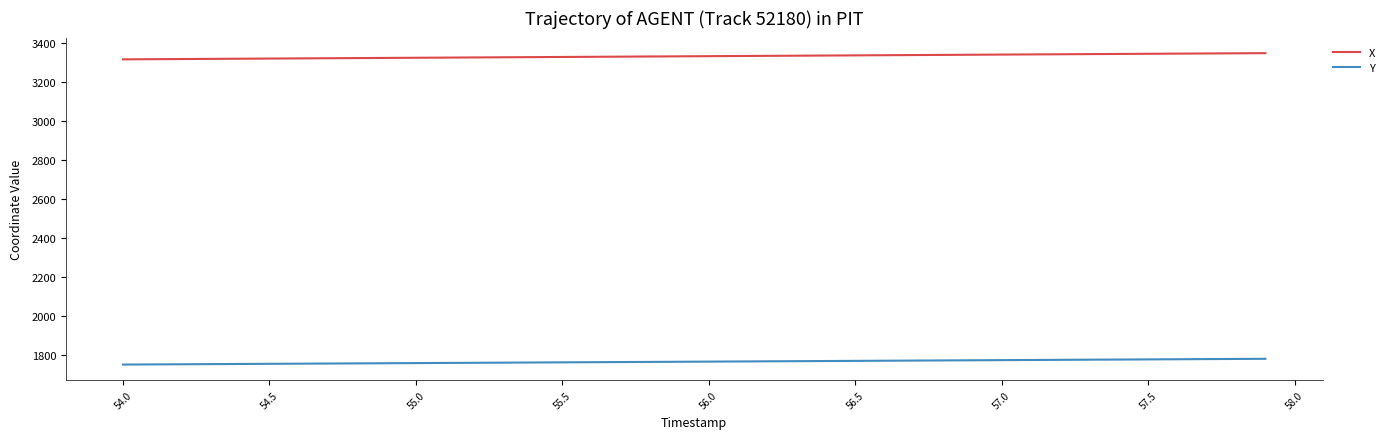

At how many categories does at least one series exceed 2859?

40